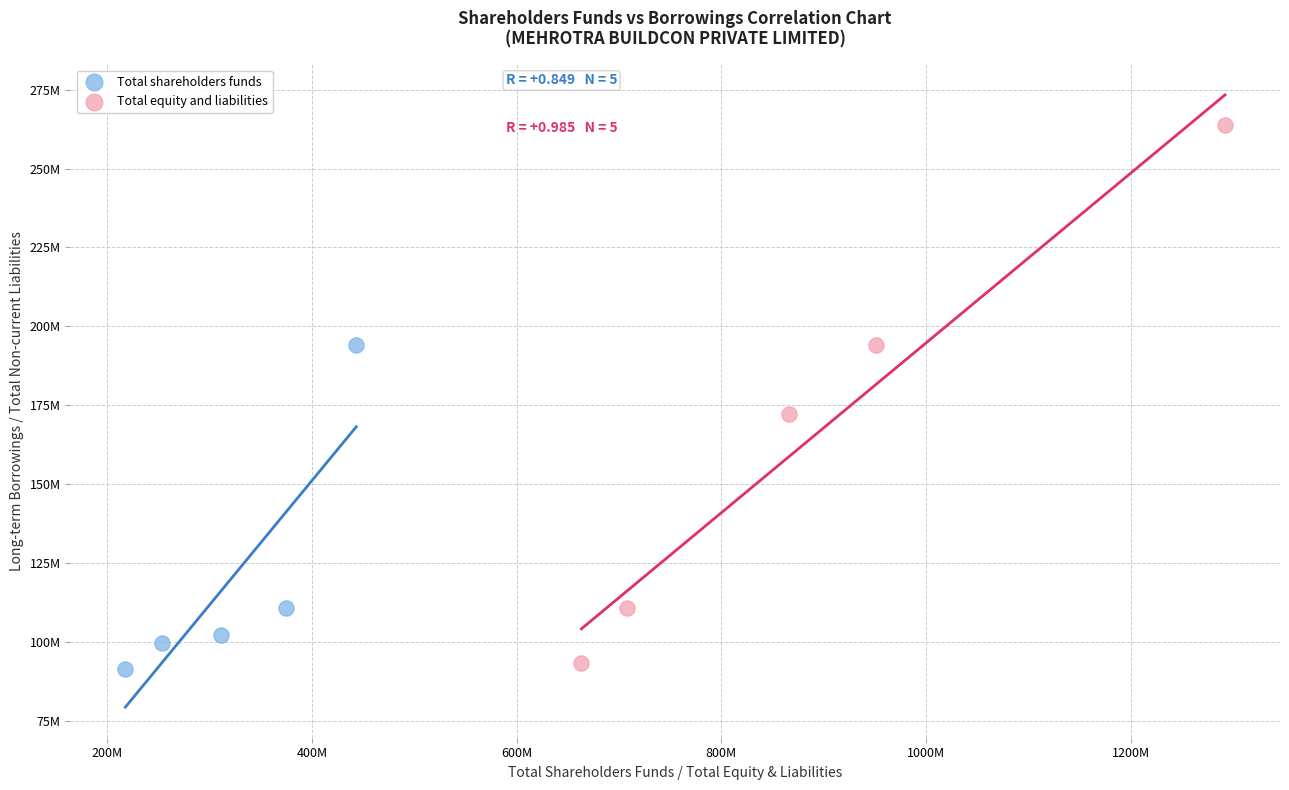

Which series reaches the minimum Y coordinate?

Total shareholders funds